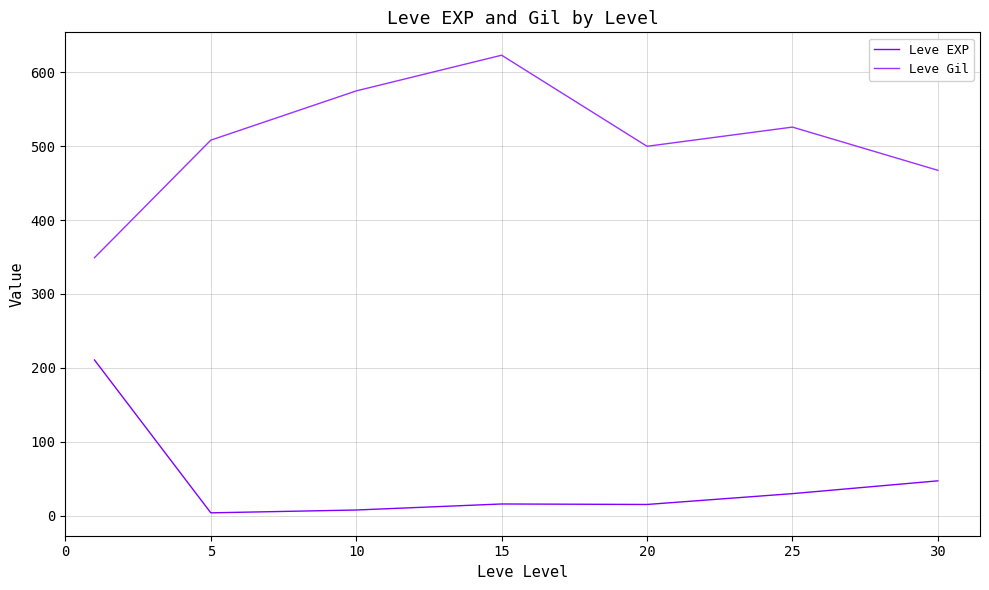

True or false: Leve Gil and Leve EXP intersect in this chart.

False